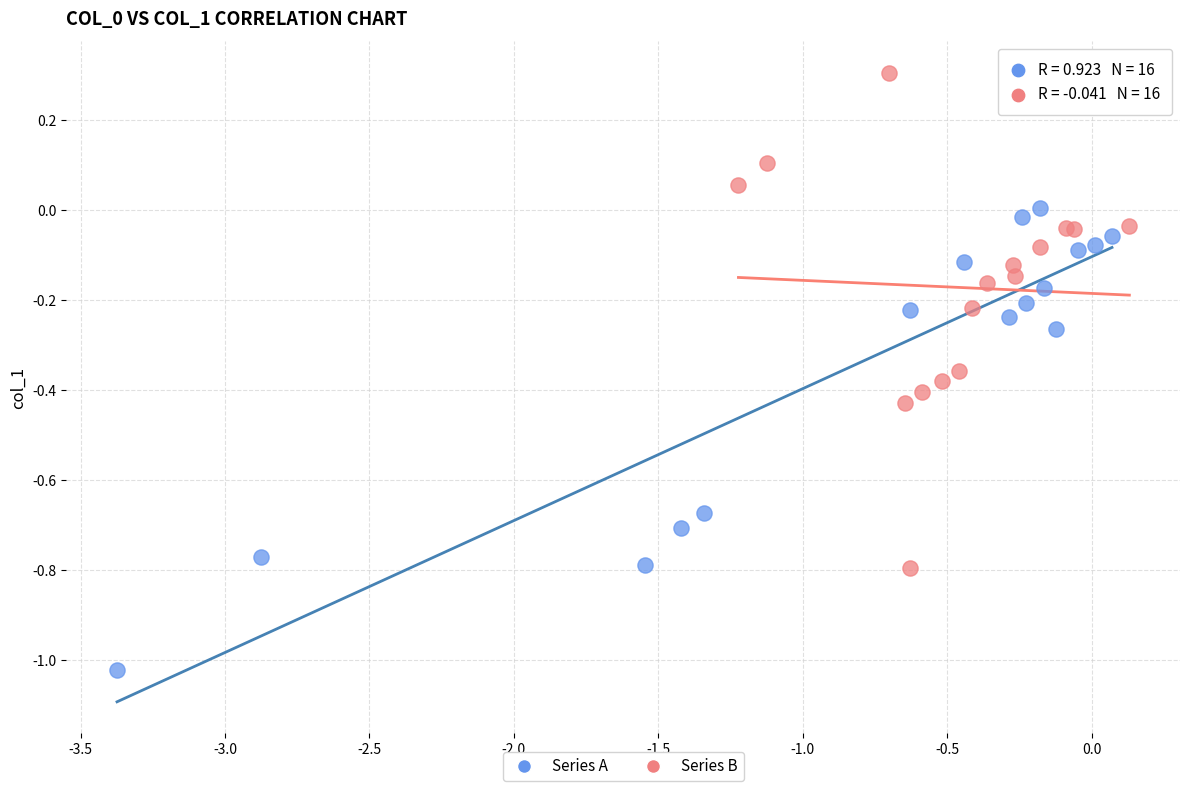

Which series reaches the minimum Y coordinate?

Series A